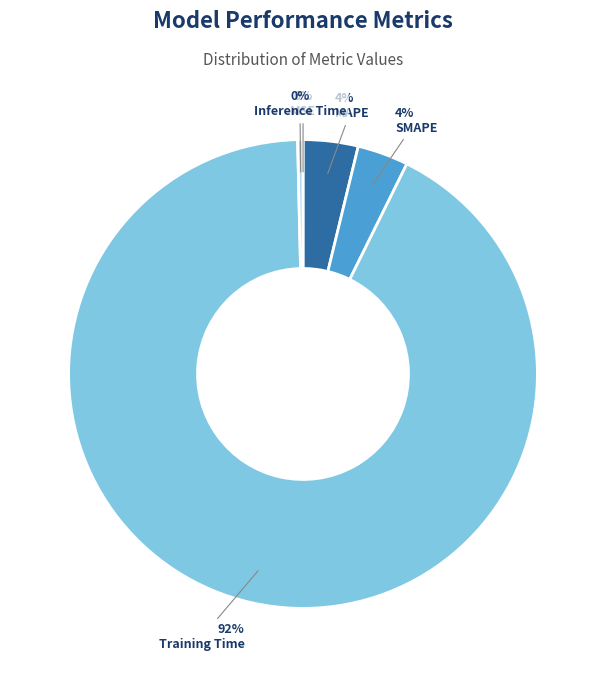

Does MAPE represent more than half of the total?

No